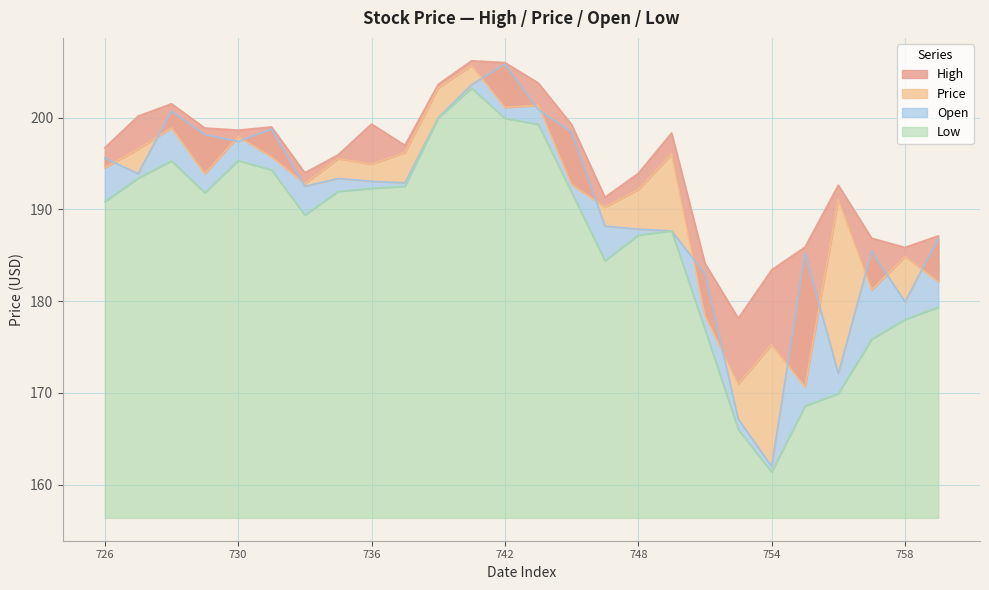

True or false: Low and Price intersect in this chart.

False